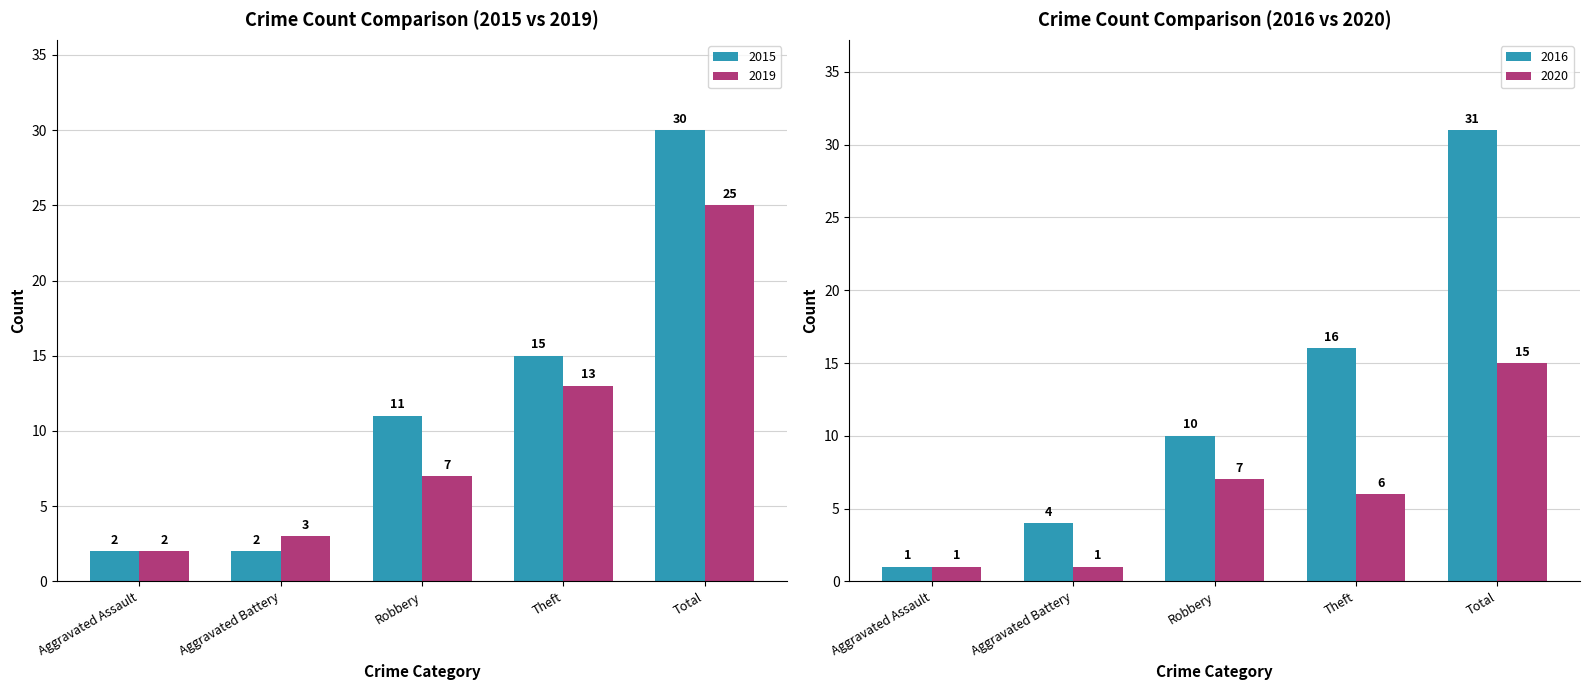

At which label is 2019 closest to 13?

Theft